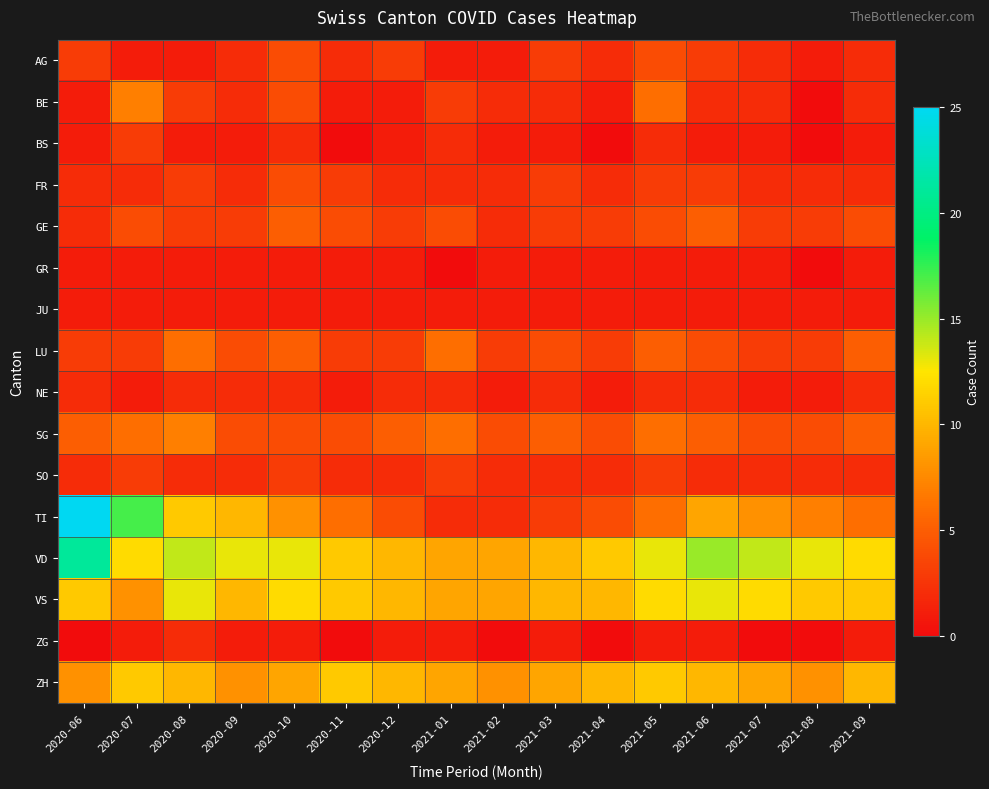

What is the total value across all series at 2021-02?

48